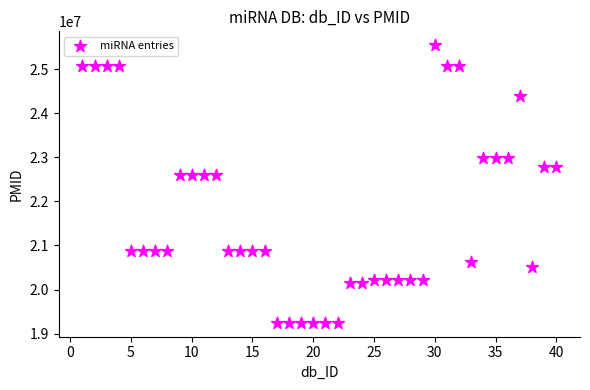

What is the range of Y values (max minus min)?

6296545